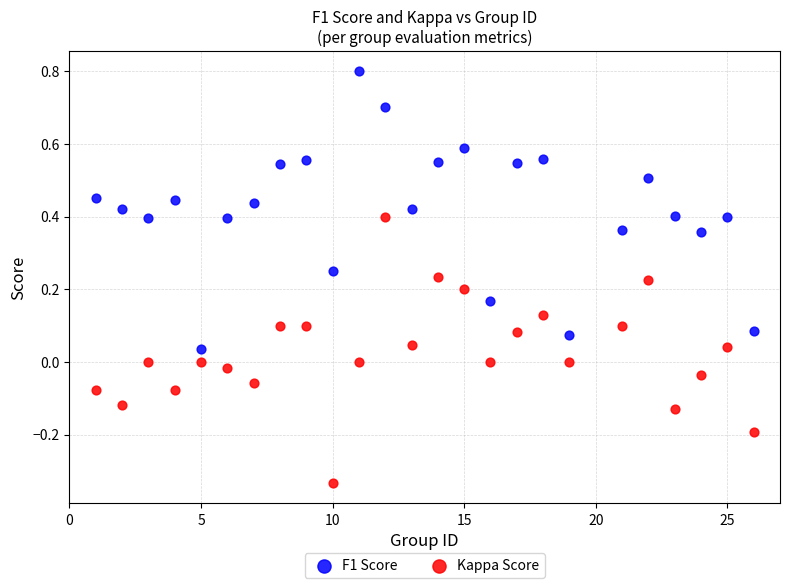

What is the X range (max minus min) for the scatter plot?

25.0